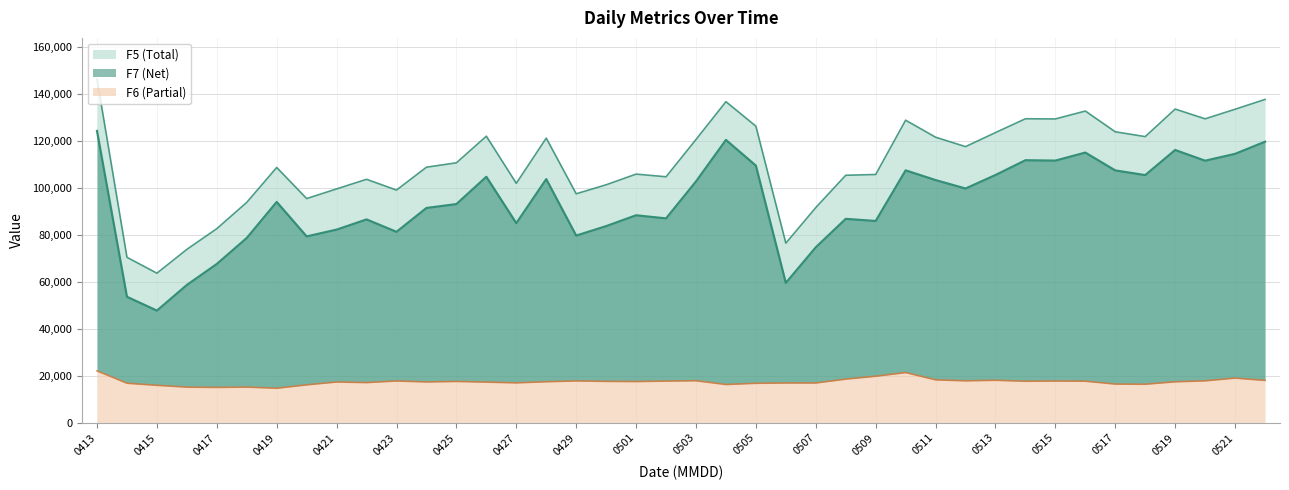

Is the value of F5 at F5 greater than the value of F6 at 31?

Yes